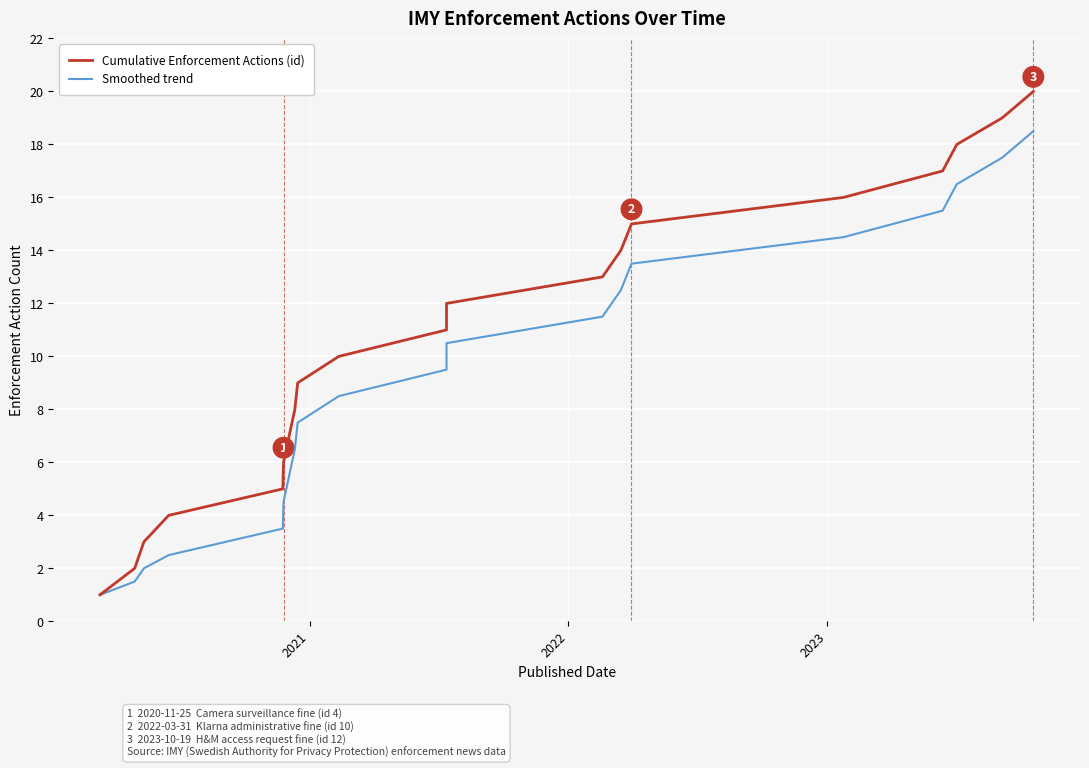

True or false: Cumulative Enforcement Actions (id) and Smoothed trend intersect in this chart.

False